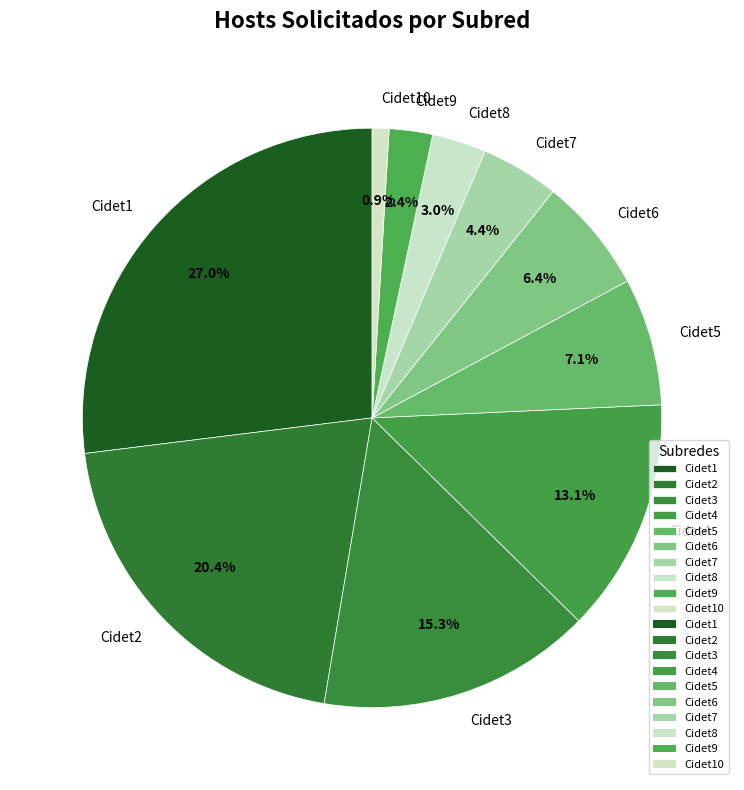

Is it true that Cidet4 is 22% of the pie?

False